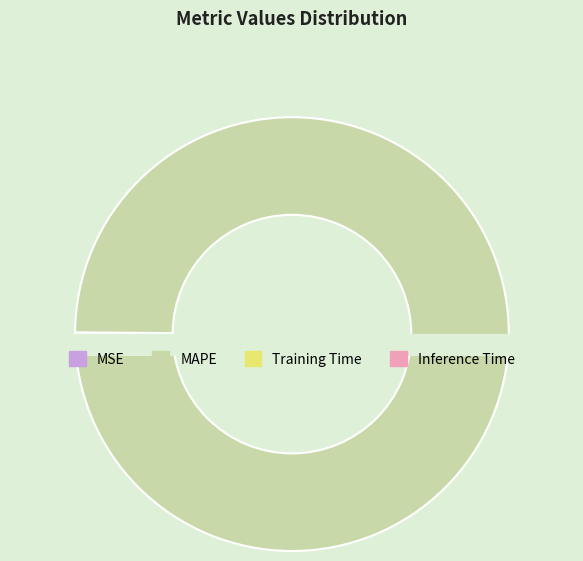

Is there any slice that represents more than half of the pie?

Yes